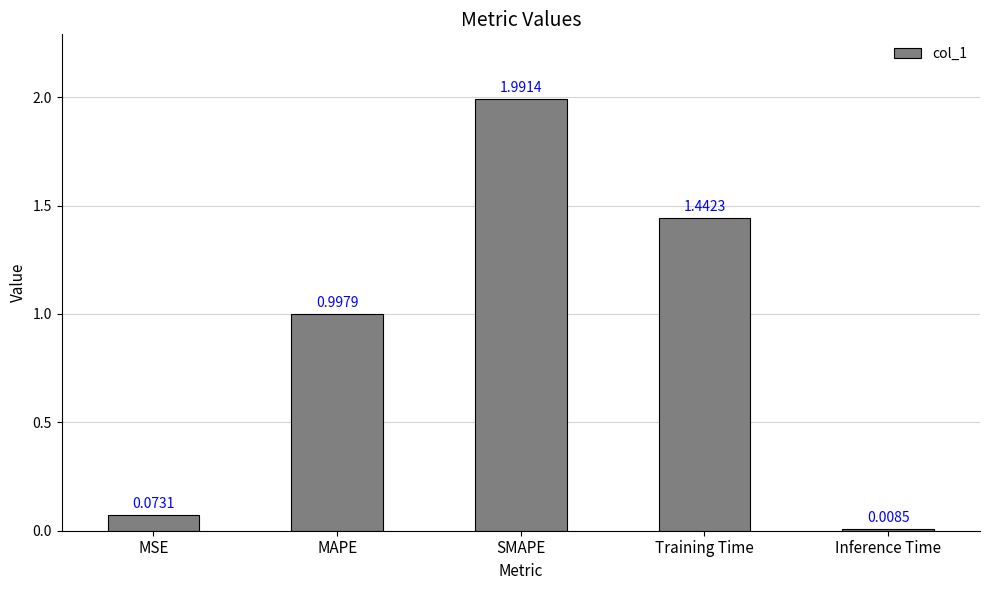

What is the label of the 1st bar from the left?

MSE